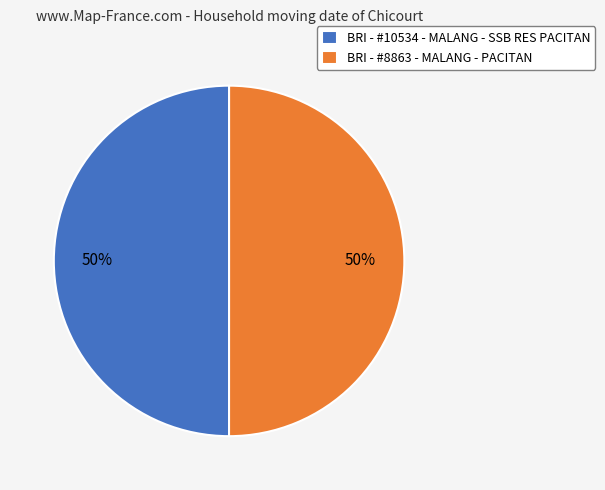

Do BRI - #8863 - MALANG - PACITAN and BRI - #10534 - MALANG - SSB RES PACITAN together represent more than half of the pie?

Yes